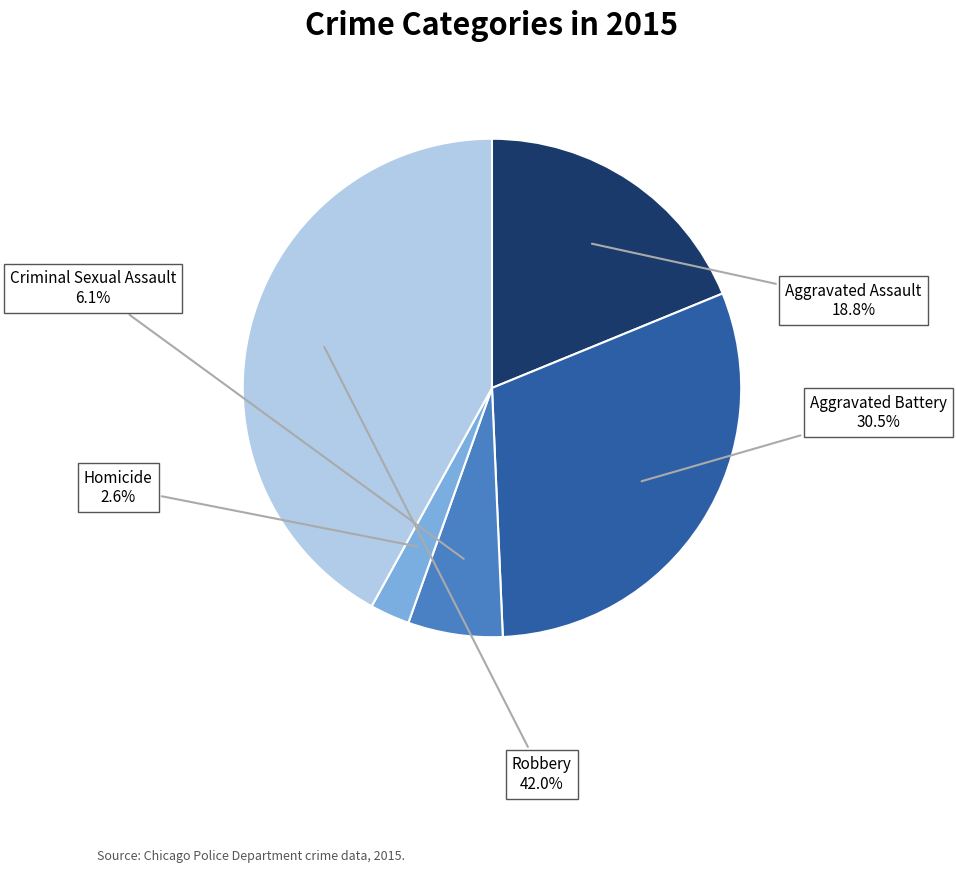

The Aggravated Assault slice represents 19% of the pie. True or false?

True